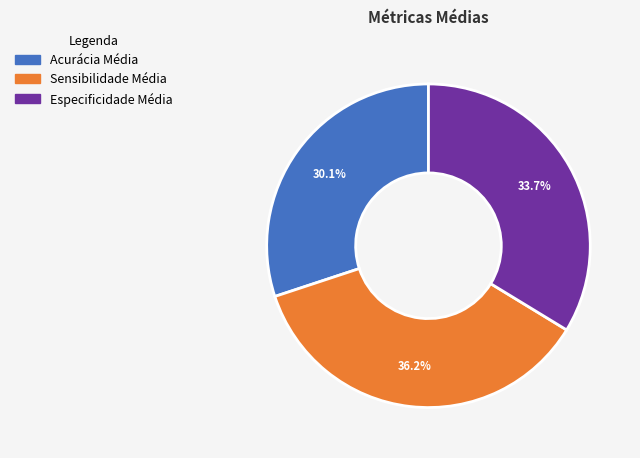

The Sensibilidade Média slice represents 41% of the pie. True or false?

False